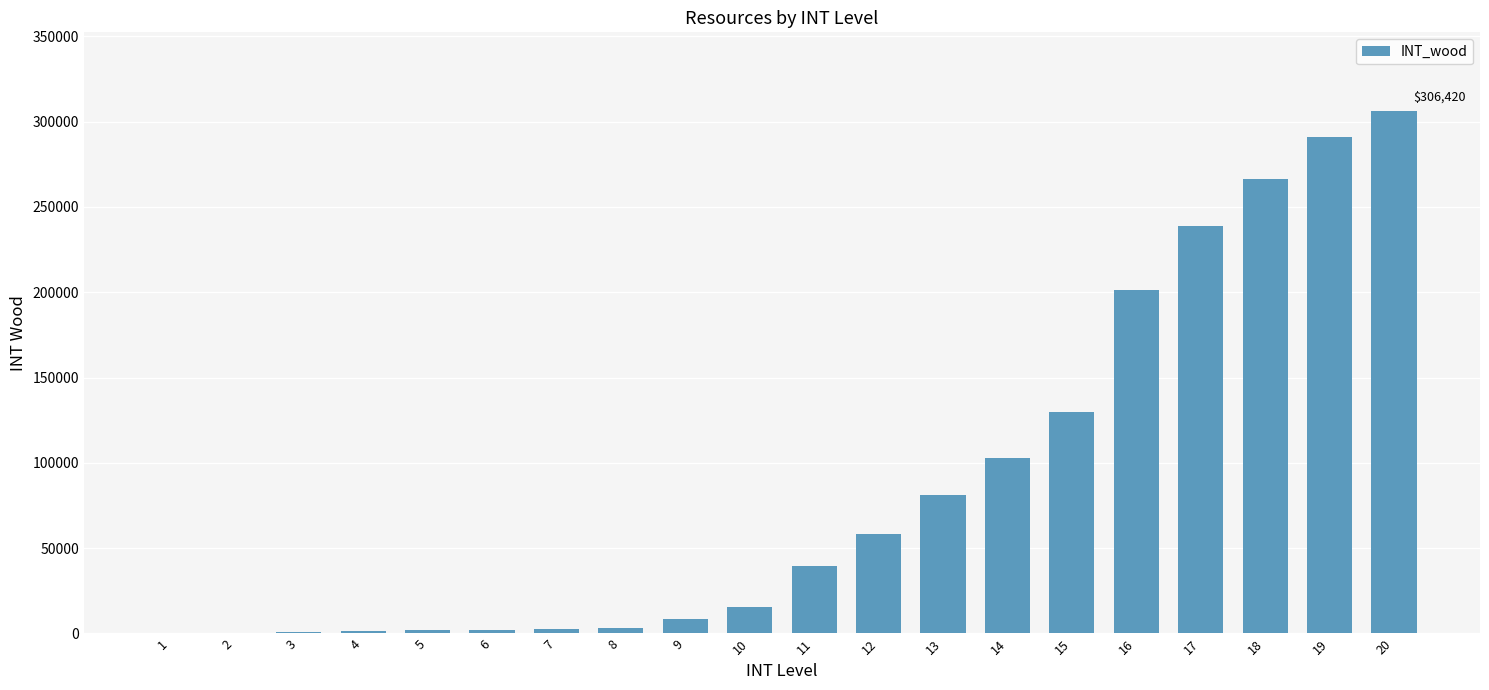

What is the greatest value displayed?

306420